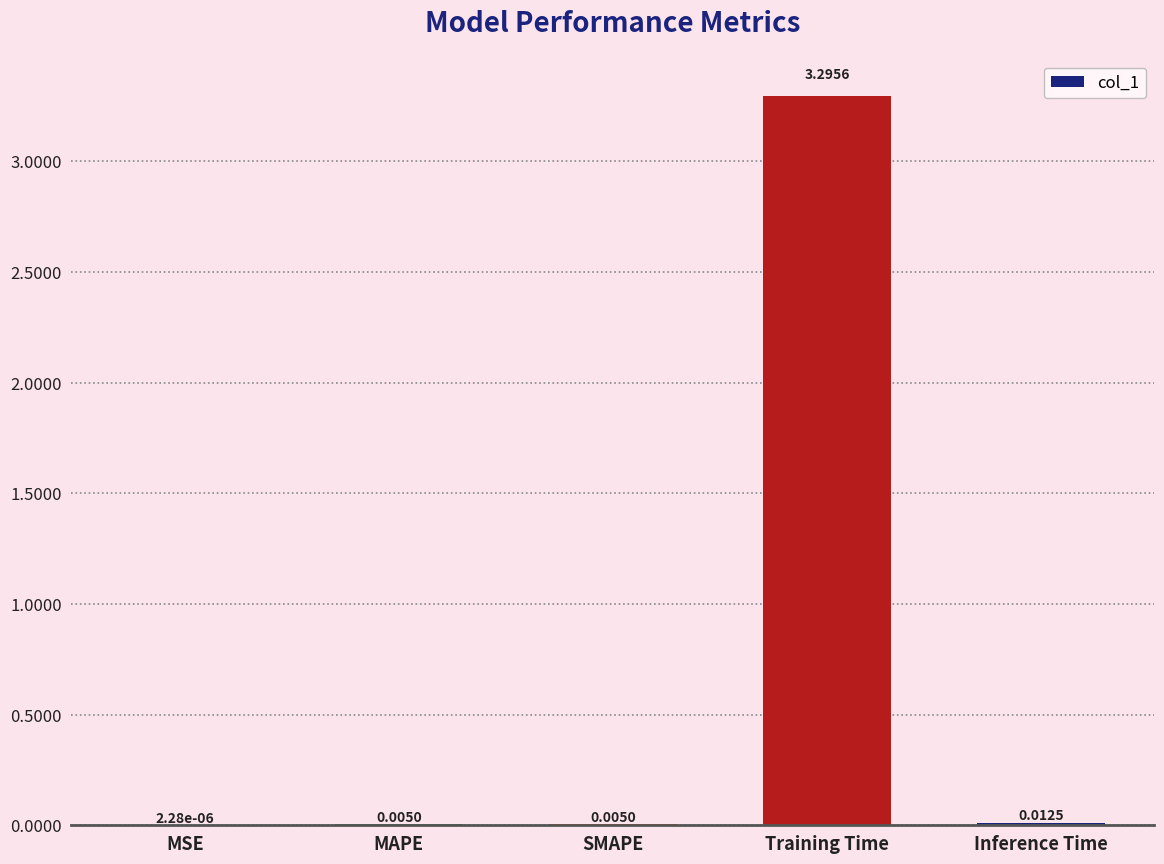

Between Inference Time and MAPE, which is larger?

Inference Time